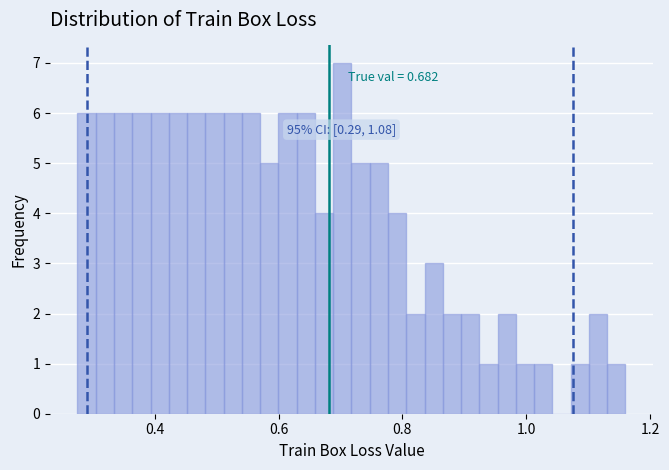

Read against the x-axis, roughly where is the centre of the tallest bar?

0.70